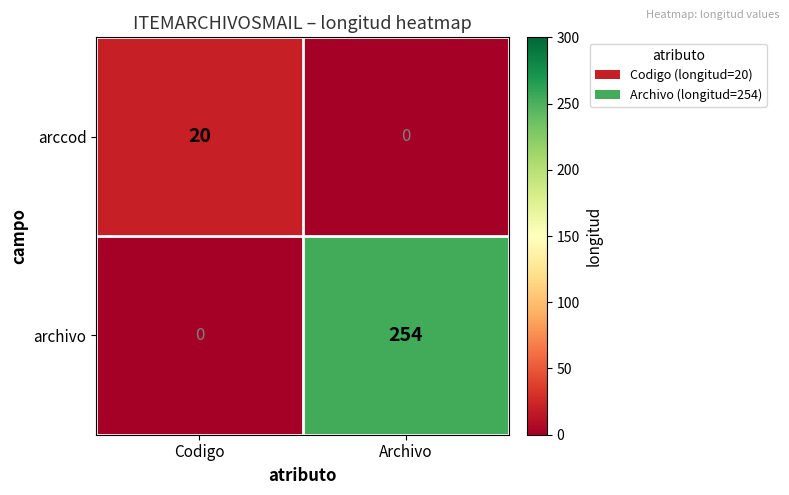

How many data points does each series have?

2